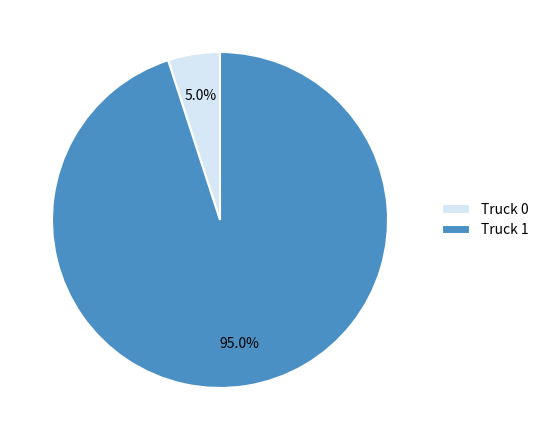

Is there any slice that represents more than half of the pie?

Yes